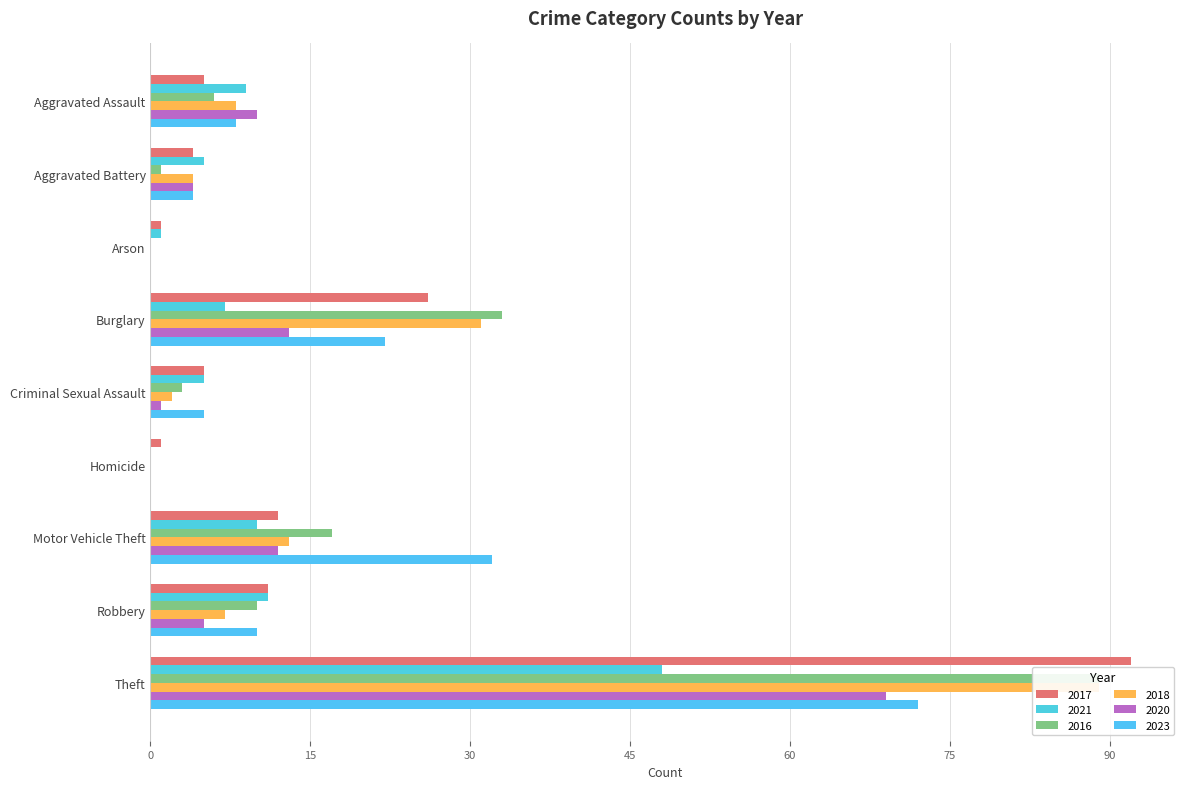

Rank the series by their maximum value, from lowest to highest.

2021, 2020, 2023, 2016, 2018, 2017